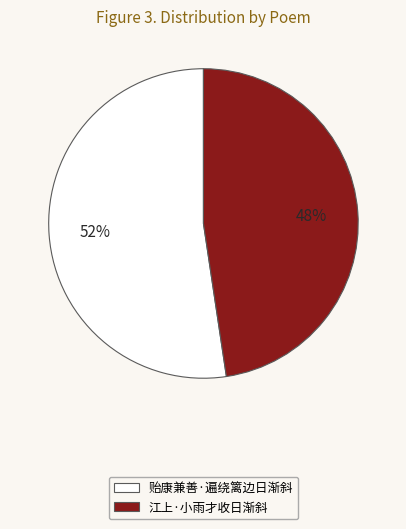

Is the sum of 江上·小雨才收日渐斜 and 贻康兼善·遍绕篱边日渐斜 greater than half?

Yes